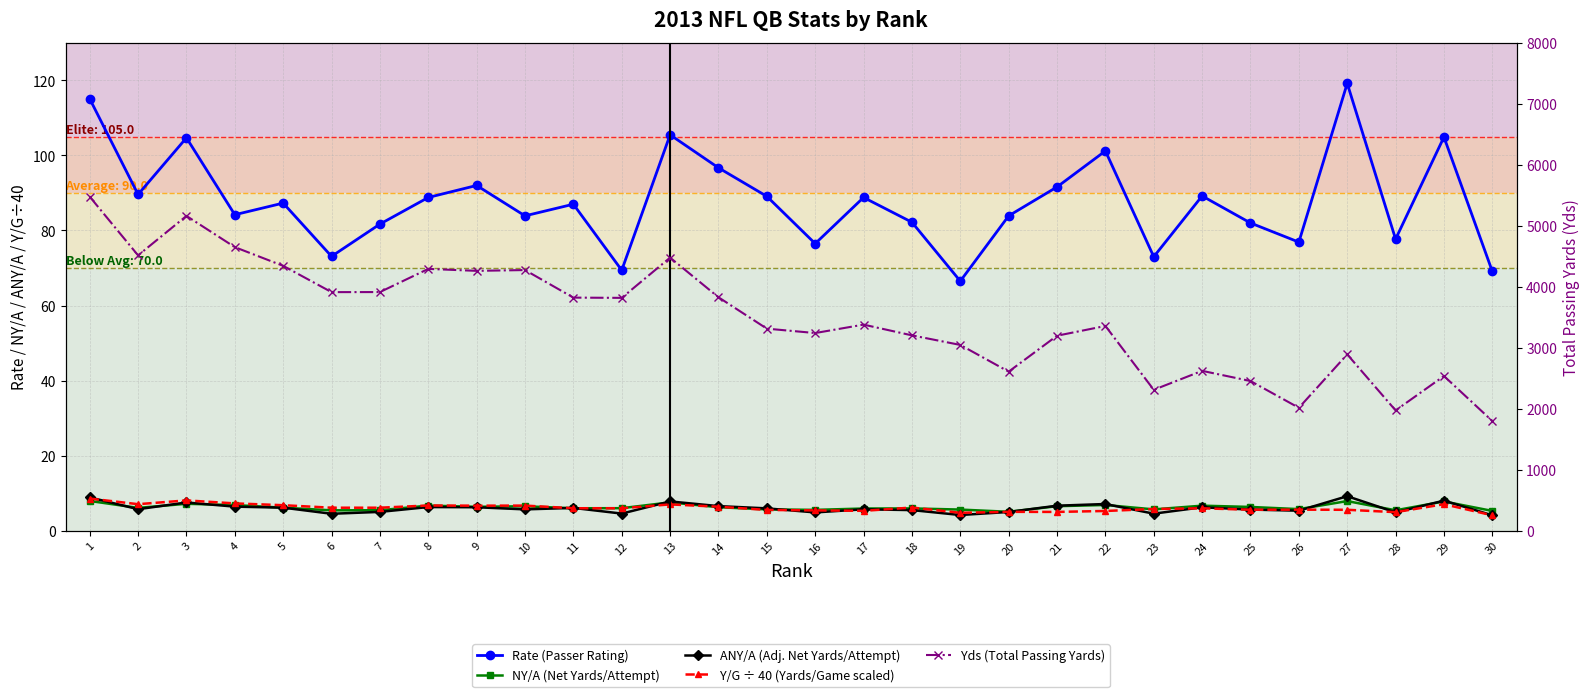

At which category does the chart reach its peak across all series?

1